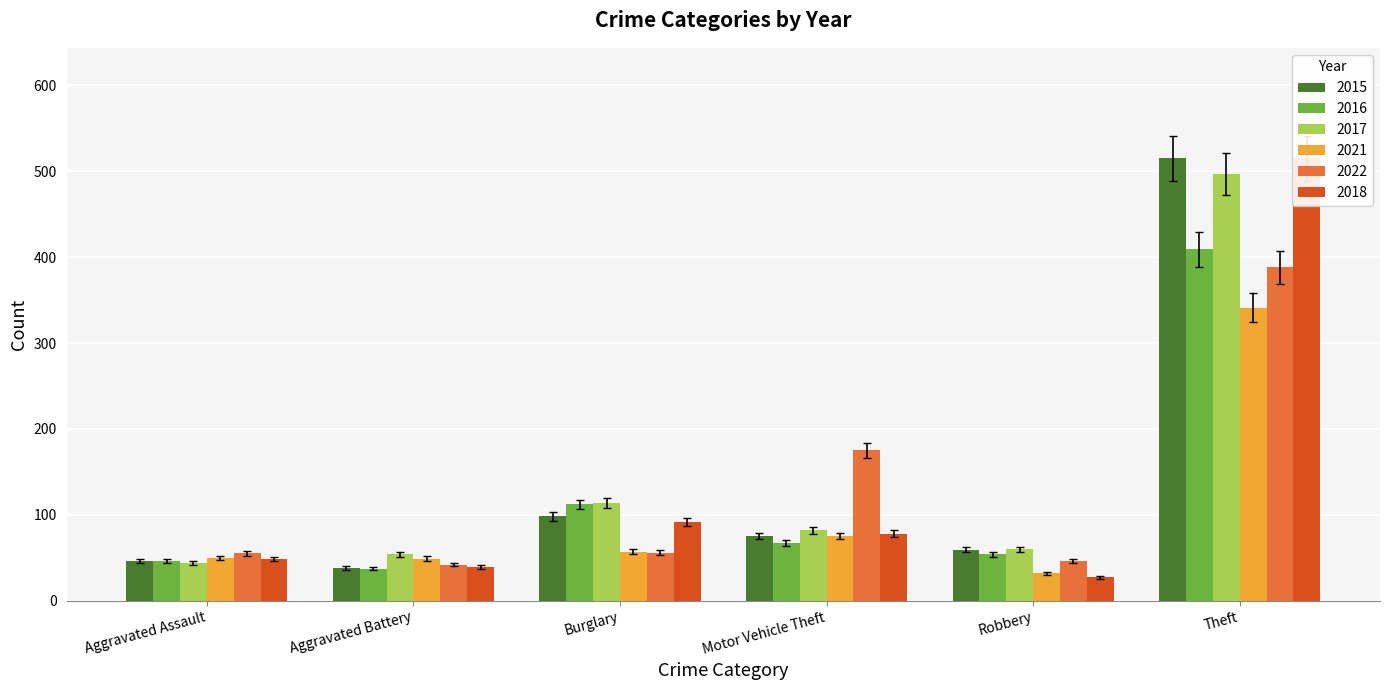

Which series has the largest total across all categories?

2017